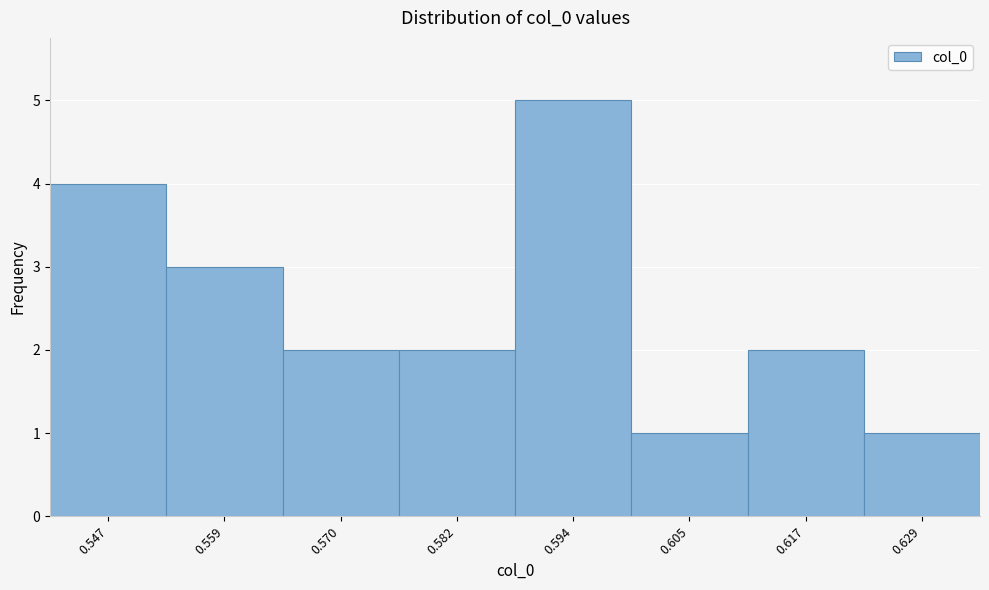

Which range on the x-axis has the tallest bar?

0.588 to 0.600